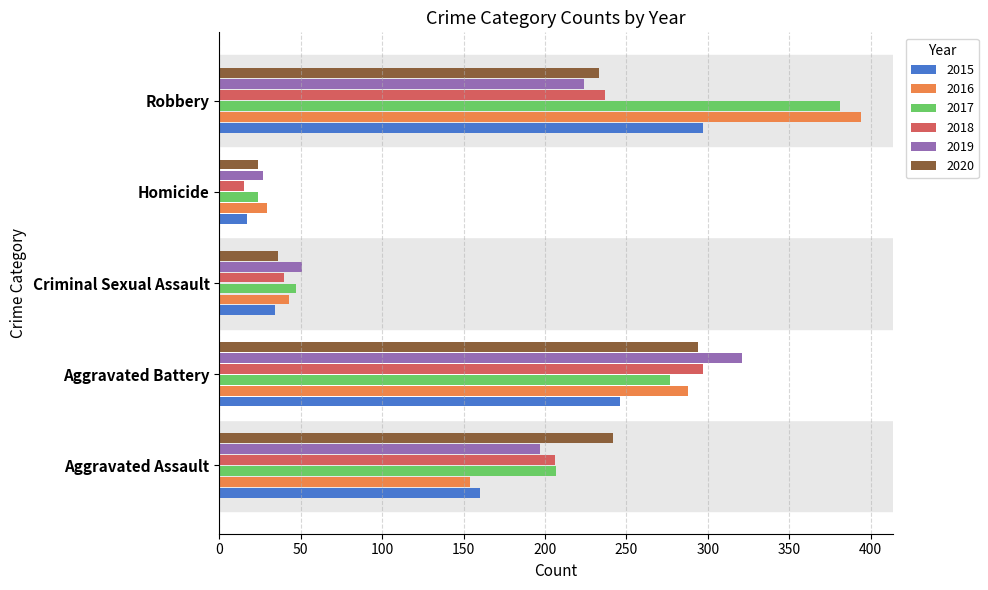

Is it true that 2015 equals 60 at Criminal Sexual Assault?

False